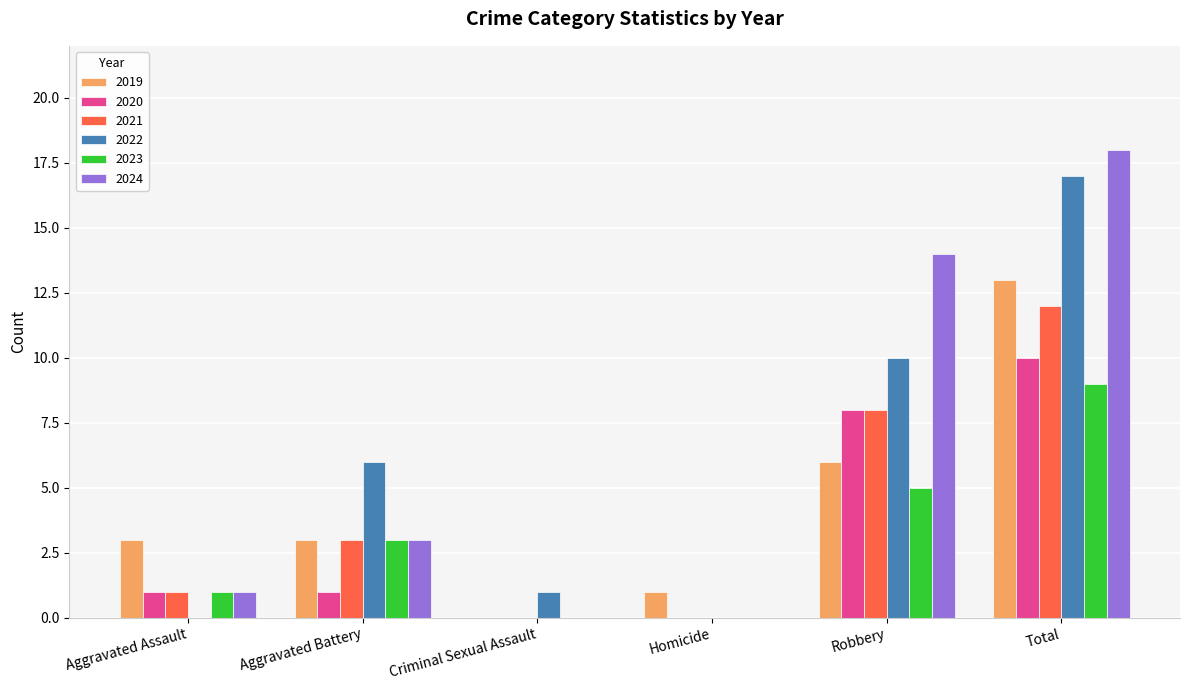

What is the sum of all 2020 values?

20